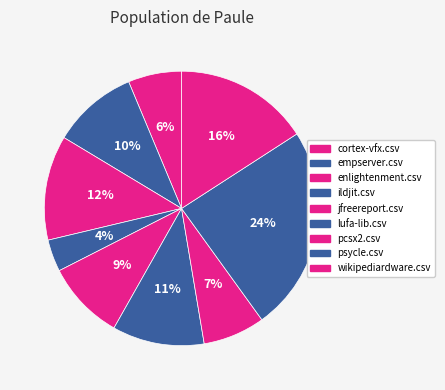

What is the change in value from psycle.csv to wikipediardware.csv?

-0.3